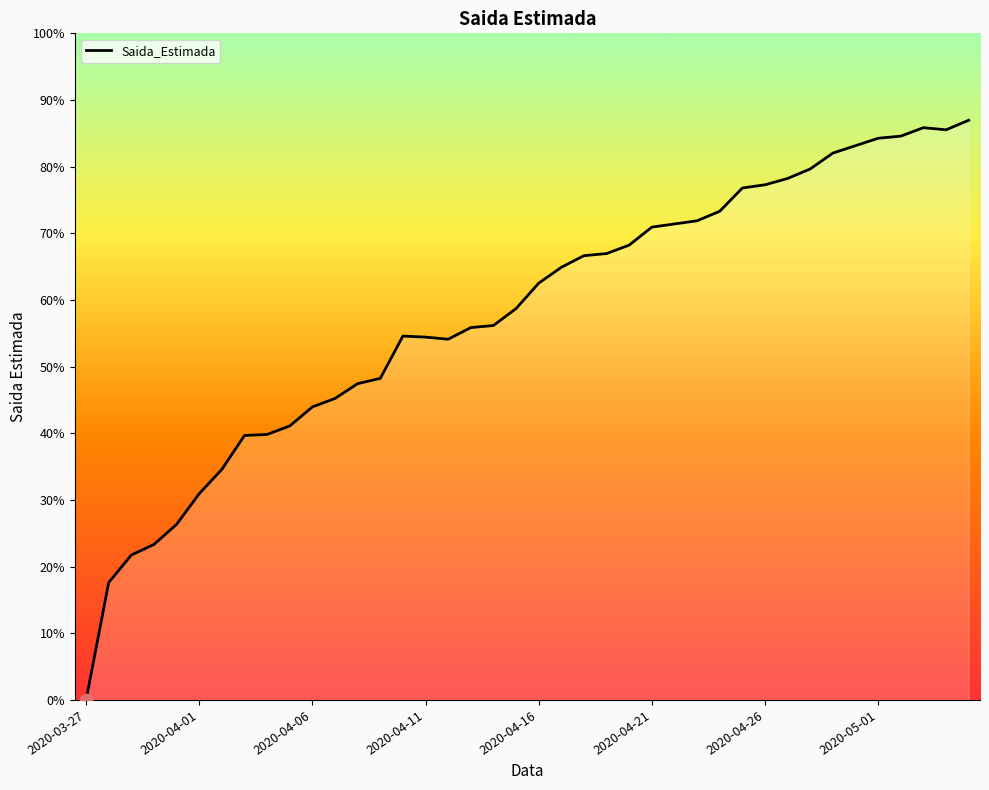

Is this an area chart (filled region under the line)?

Yes